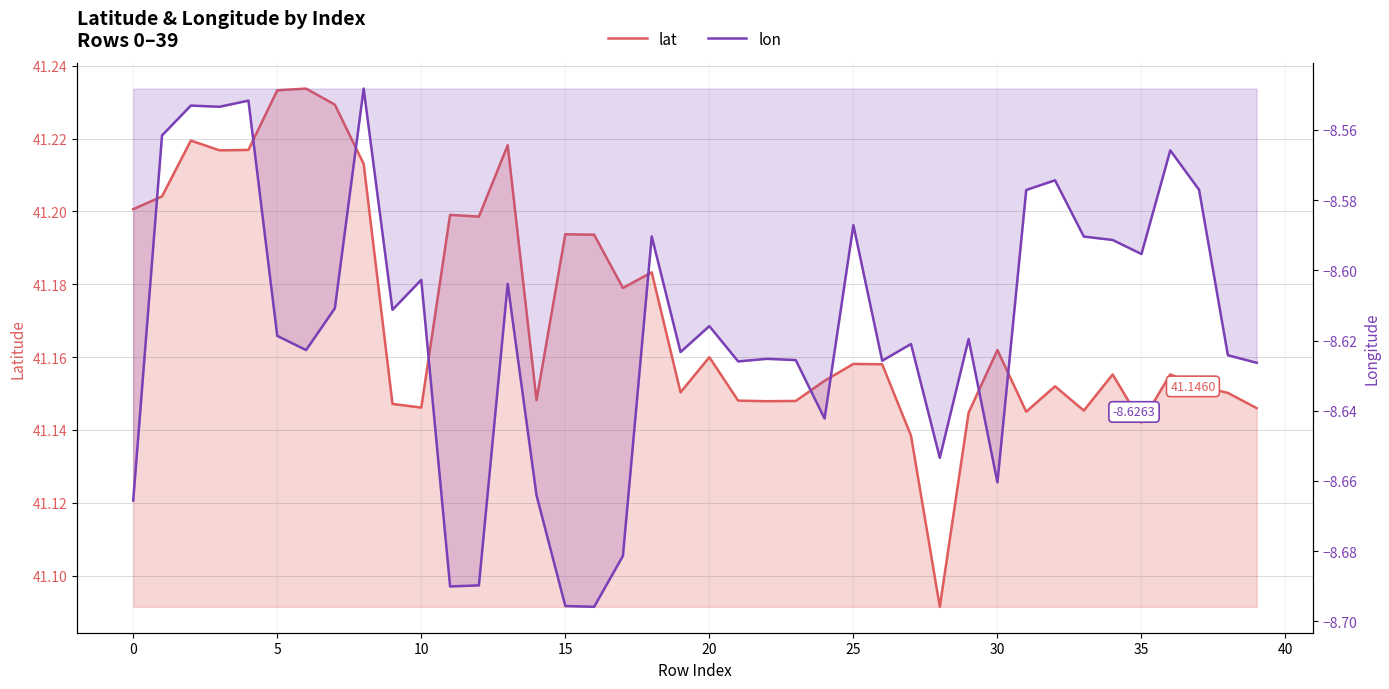

Which series has the largest range (max minus min)?

lon